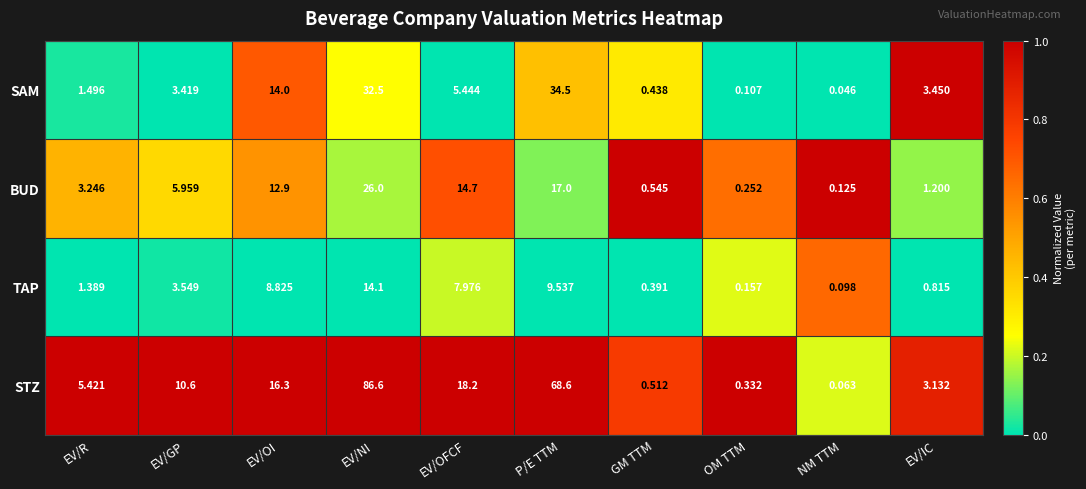

Where is SAM nearest to the value 17?

EV/OI